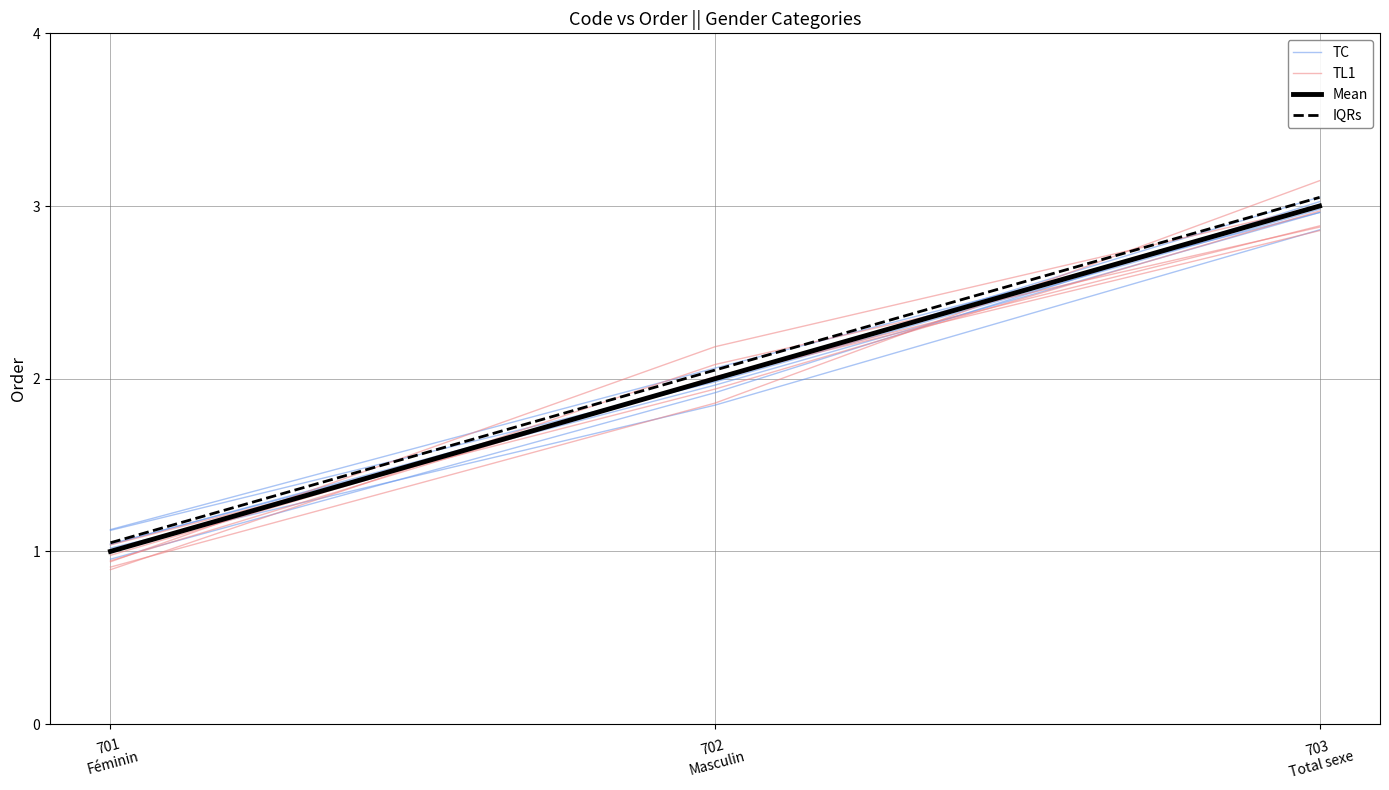

Which series changed the most between 702
Masculin and 703
Total sexe?

TL1